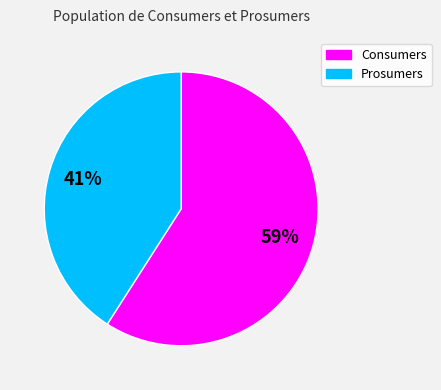

Rank the categories by value from highest to lowest.

Consumers, Prosumers